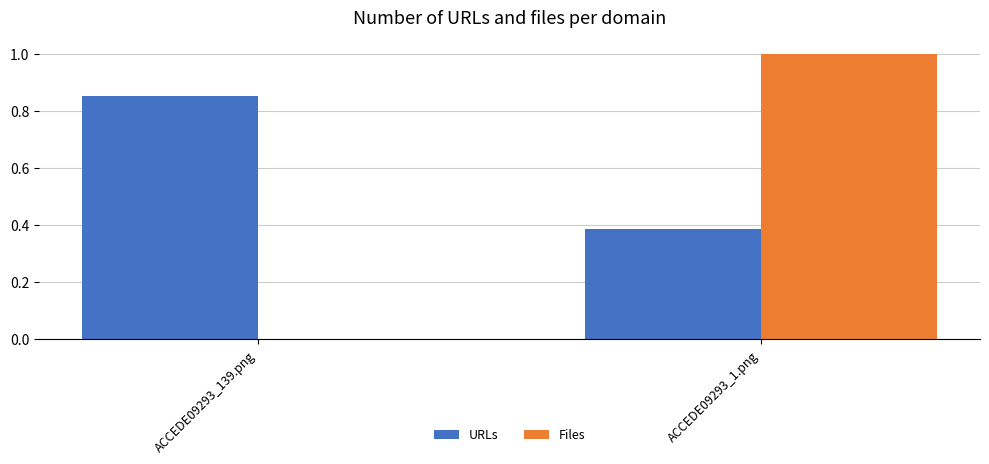

What is the sum of the URLs values at ACCEDE09293_139.png and ACCEDE09293_1.png?

1.2